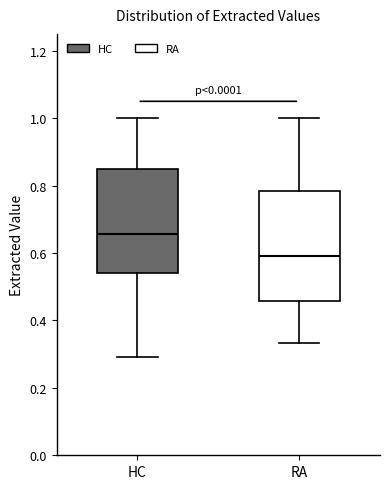

Where does the median line of the box for HC sit on the y-axis? The values are not printed on the chart, so give them approximately, as read against the axis.

0.66